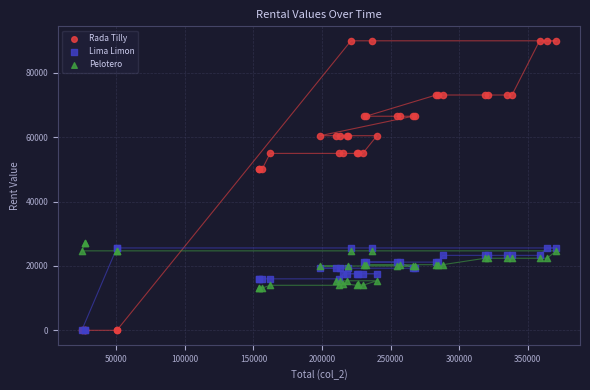

What are all the series names shown in the legend?

Rada Tilly, Lima Limon, Pelotero